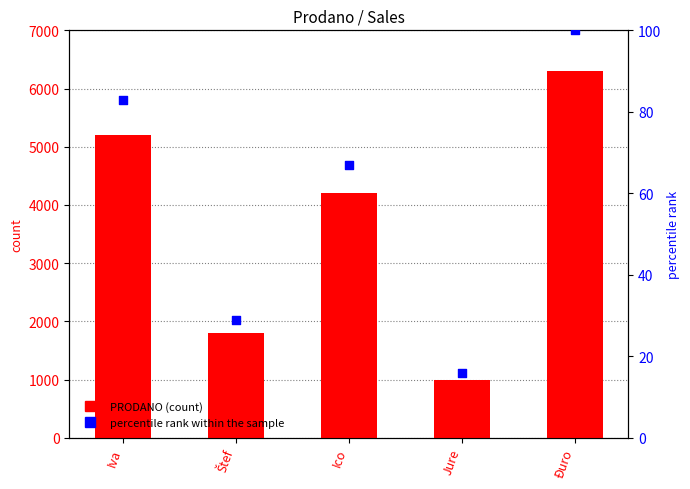

What is the total value across all series at Ico?

4267